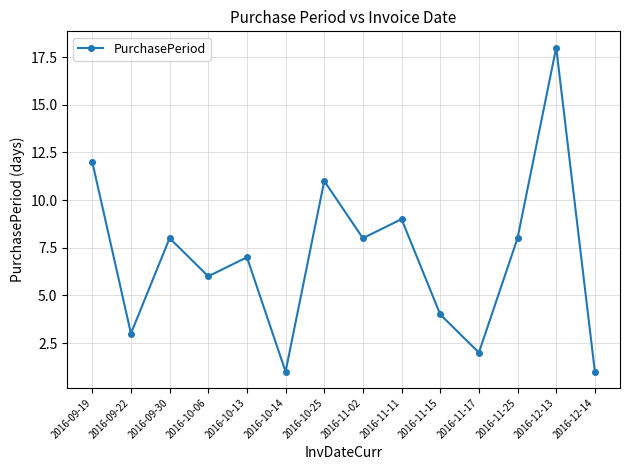

Reading left to right, list all the values displayed in this chart.

12	3	8	6	7	1	11	8	9	4	2	8	18	1